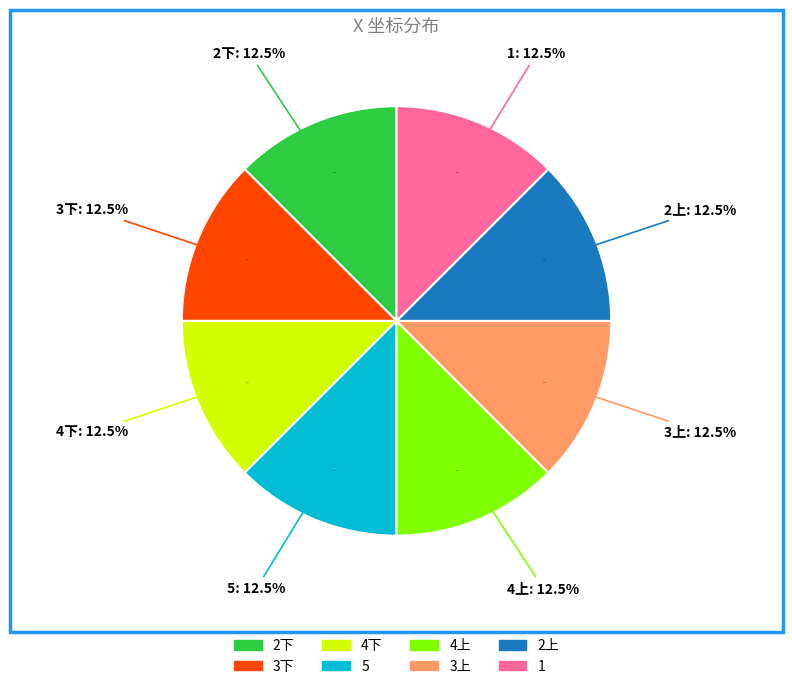

Do 1 and 5 together represent more than half of the pie?

No